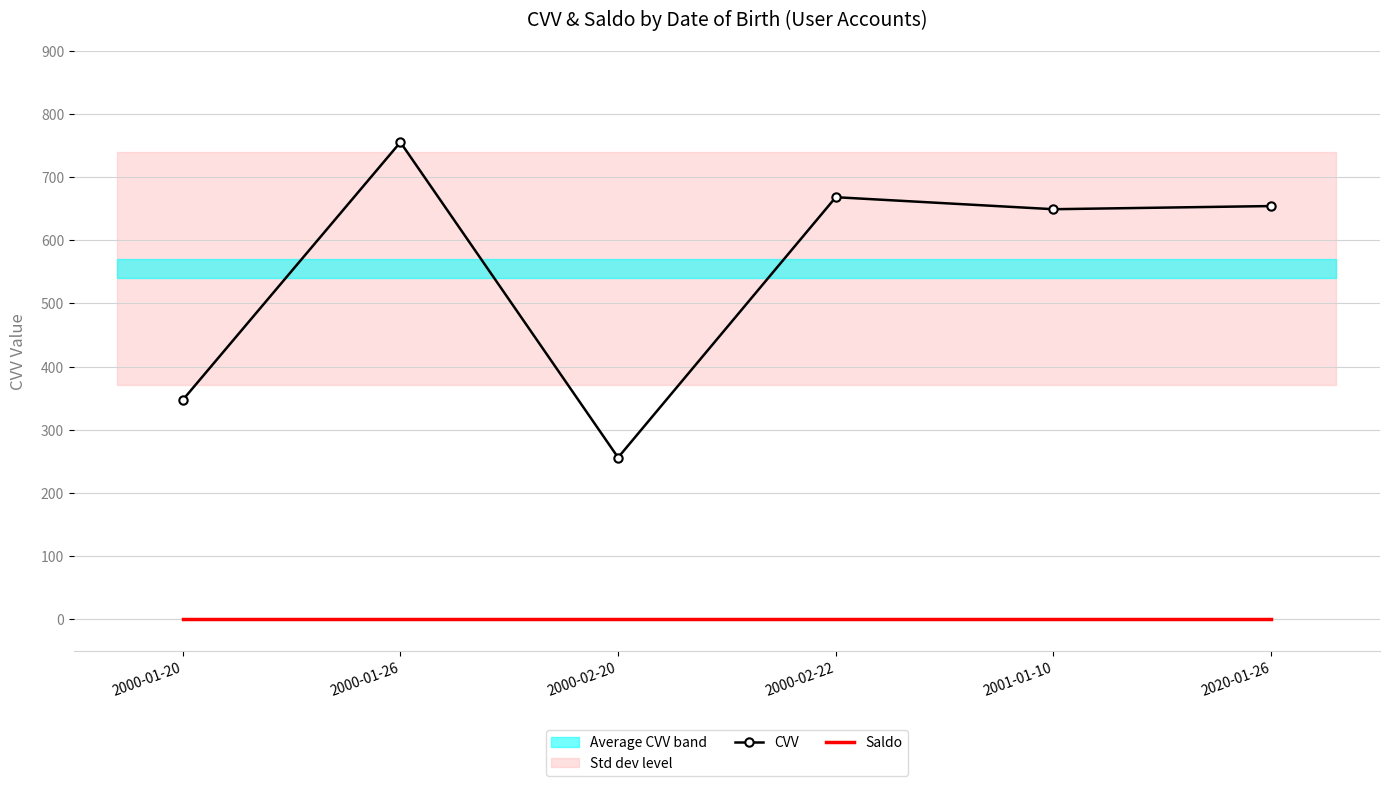

Is the value of CVV at 2001-01-10 greater than the value of Saldo at 2000-02-22?

Yes